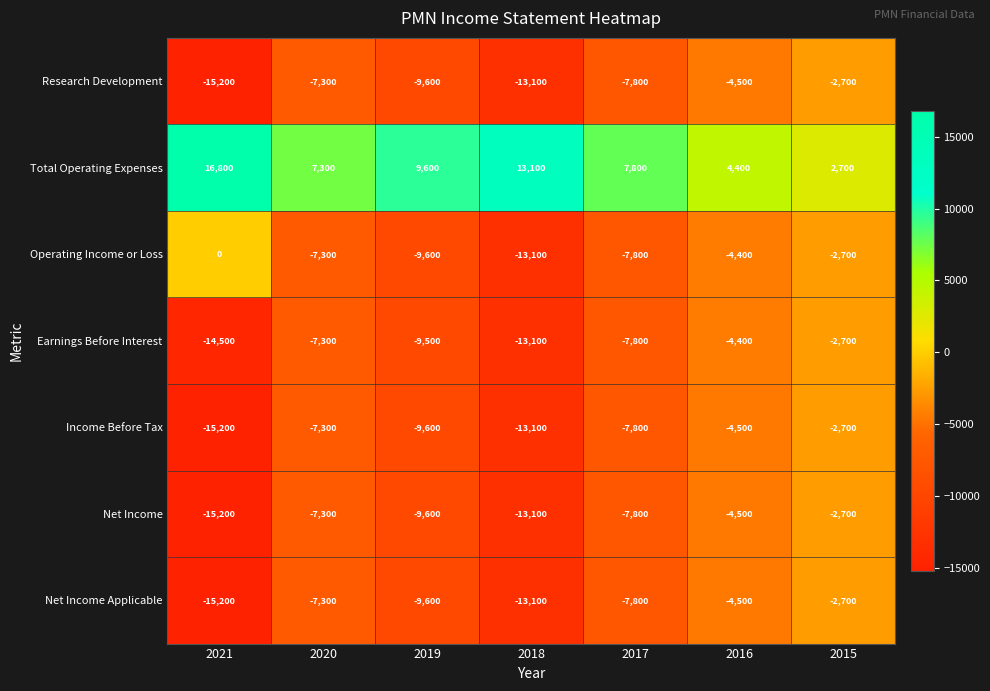

How many Research Development values are between -13100 and -4500?

5